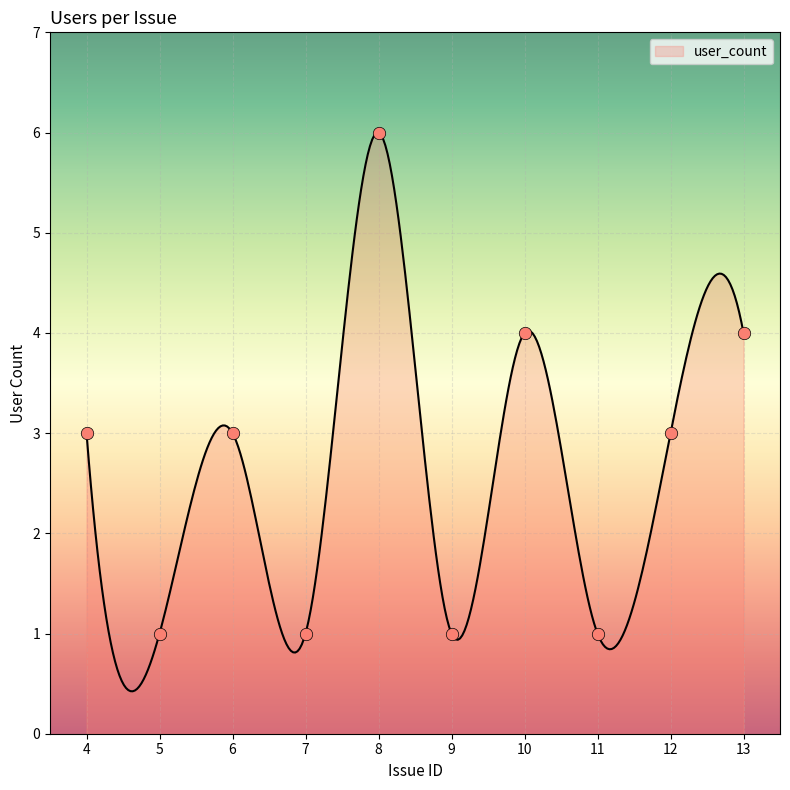

What is the change in value from 6 to 7?

-2